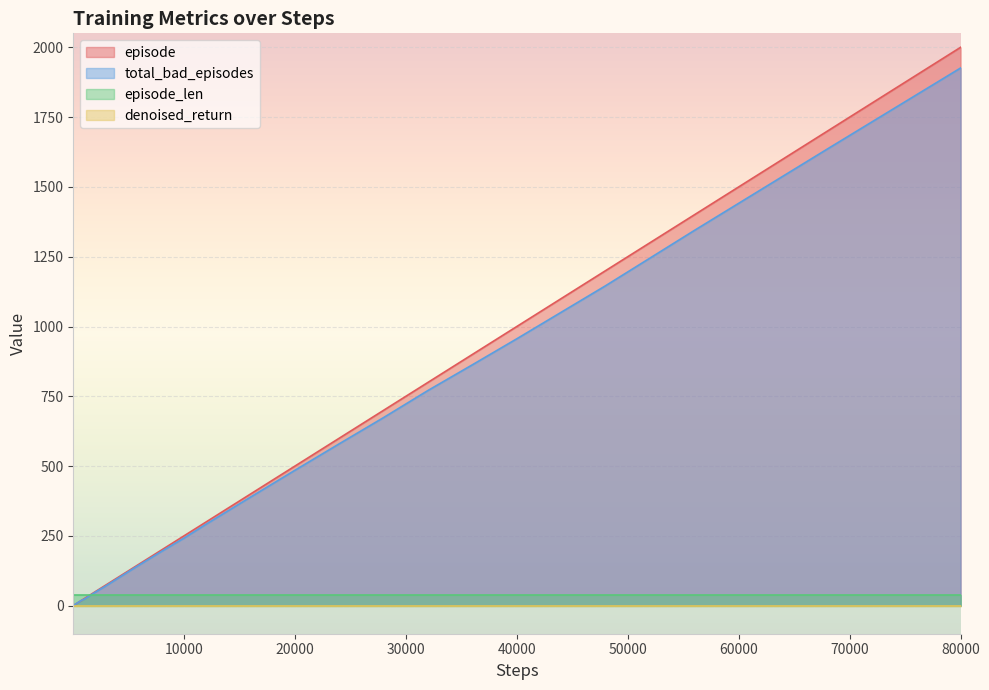

True or false: episode and total_bad_episodes cross at least once.

False